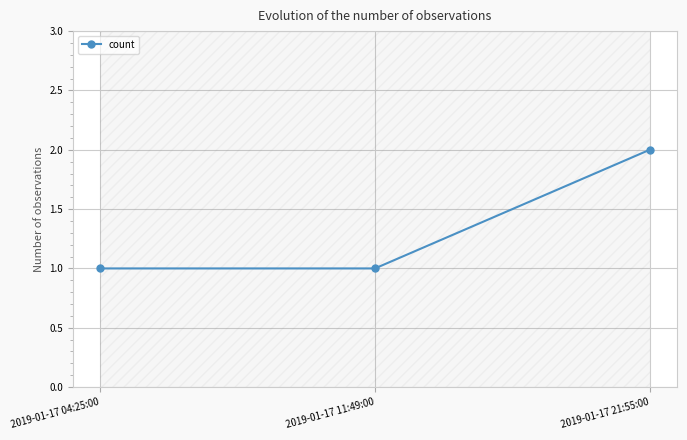

What is the difference between the values at 2019-01-17 11:49:00 and 2019-01-17 21:55:00?

1